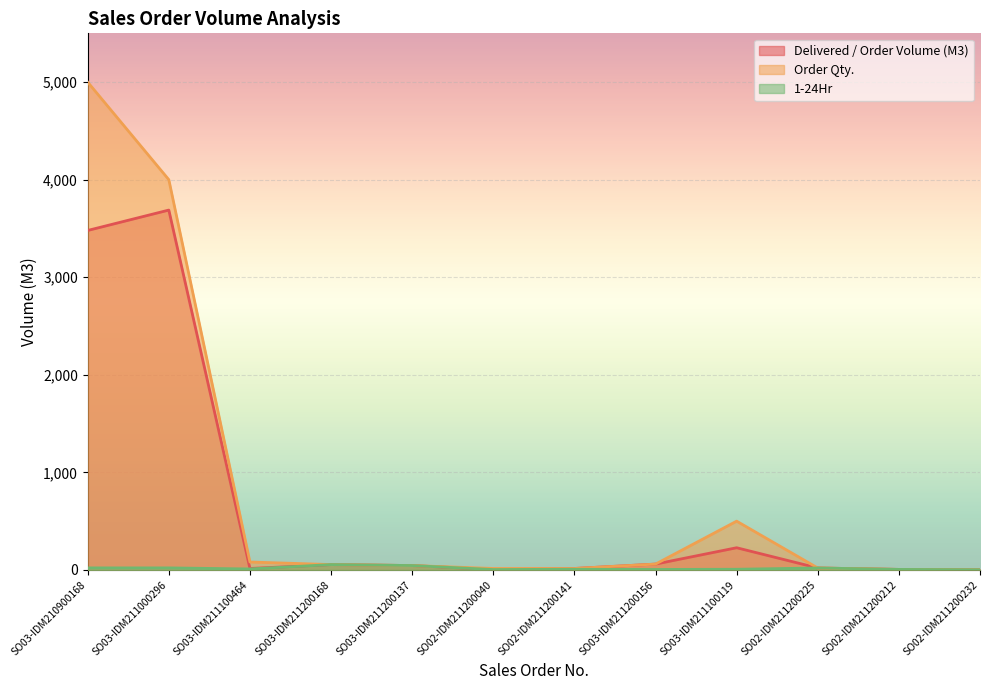

Count the number of data series in this chart.

3